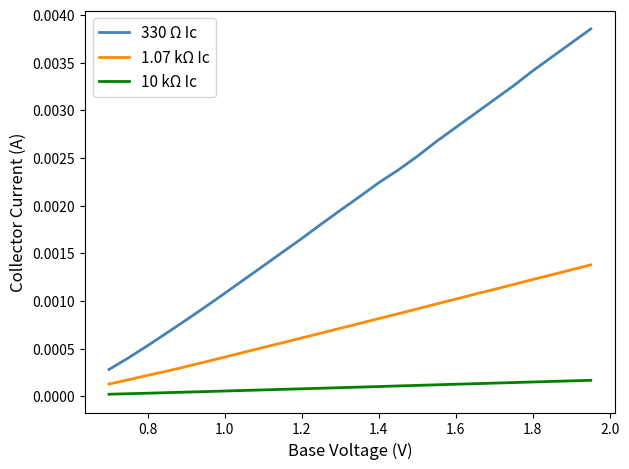

Rank the series by their average value, from lowest to highest.

10 kΩ Ic, 1.07 kΩ Ic, 330 Ω Ic